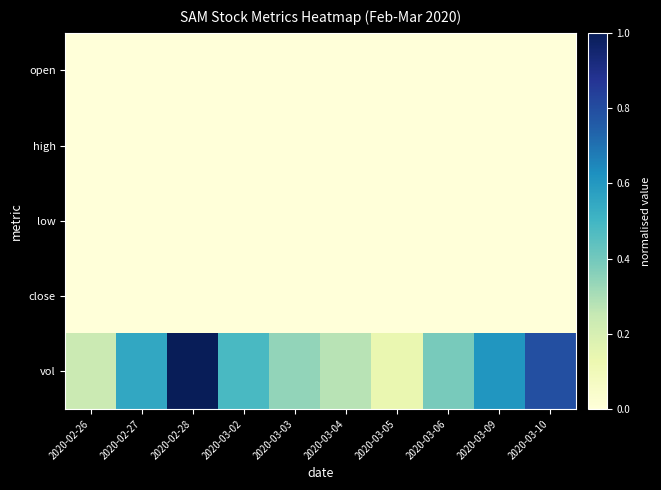

Reading left to right, extract all data points from this chart.

open: 2020-02-26=0.0	2020-02-27=0.0	2020-02-28=0.0	2020-03-02=0.0	2020-03-03=0.0	2020-03-04=0.0	2020-03-05=0.0	2020-03-06=0.0	2020-03-09=0.0	2020-03-10=0.0
high: 2020-02-26=0.0	2020-02-27=0.0	2020-02-28=0.0	2020-03-02=0.0	2020-03-03=0.0	2020-03-04=0.0	2020-03-05=0.0	2020-03-06=0.0	2020-03-09=0.0	2020-03-10=0.0
low: 2020-02-26=0.0	2020-02-27=0.0	2020-02-28=0.0	2020-03-02=0.0	2020-03-03=0.0	2020-03-04=0.0	2020-03-05=0.0	2020-03-06=0.0	2020-03-09=0.0	2020-03-10=0.0
close: 2020-02-26=0.0	2020-02-27=0.0	2020-02-28=0.0	2020-03-02=0.0	2020-03-03=0.0	2020-03-04=0.0	2020-03-05=0.0	2020-03-06=0.0	2020-03-09=0.0	2020-03-10=0.0
vol: 2020-02-26=0.2	2020-02-27=0.6	2020-02-28=1.0	2020-03-02=0.5	2020-03-03=0.3	2020-03-04=0.3	2020-03-05=0.1	2020-03-06=0.4	2020-03-09=0.6	2020-03-10=0.8